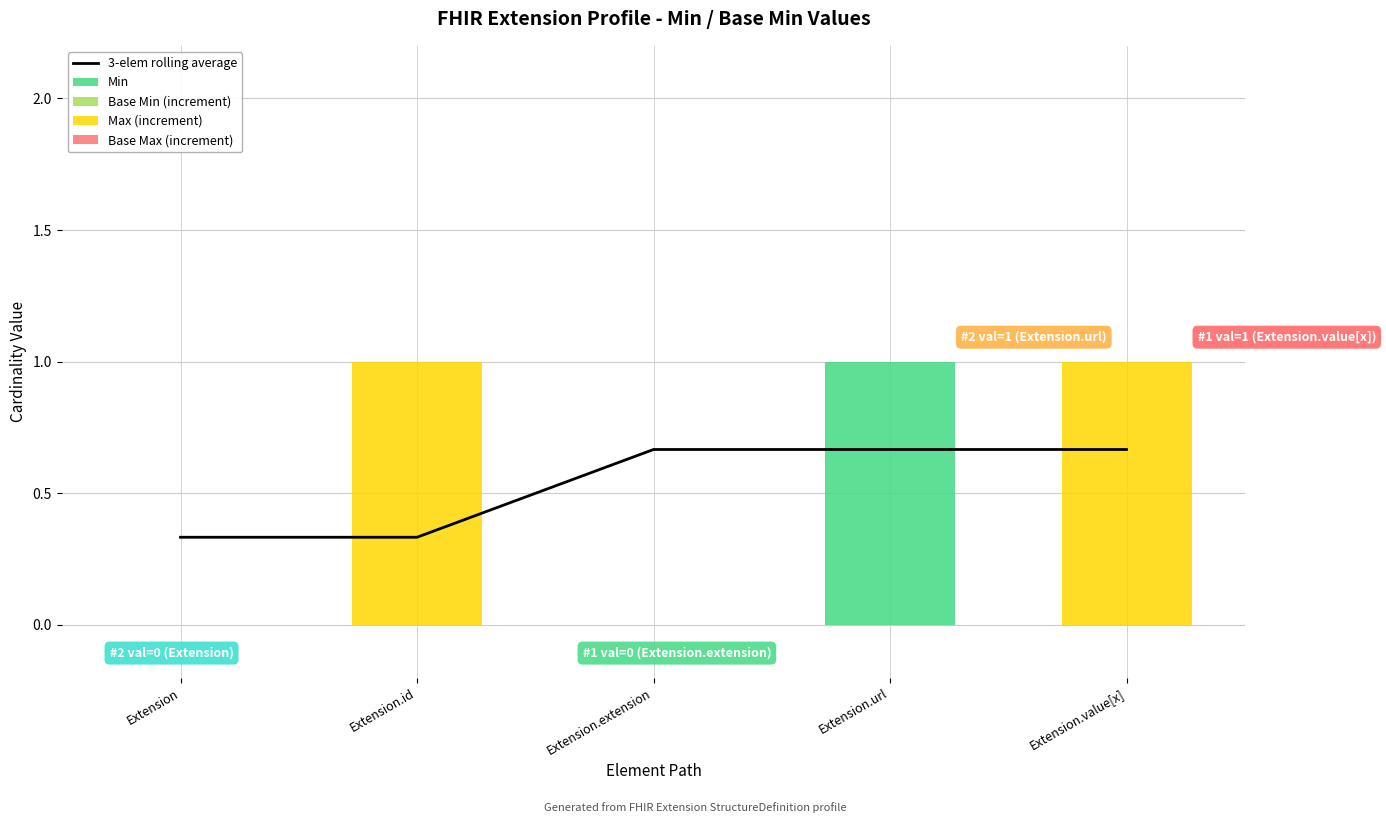

List the series in order of their peak value, highest first.

Min, Max (increment), 3-elem rolling average, Base Min (increment), Base Max (increment)